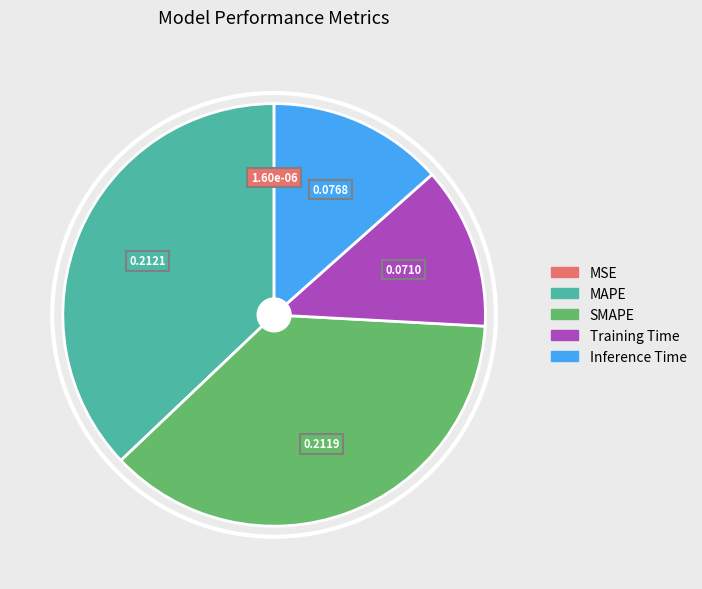

Is the sum of Training Time and Inference Time greater than half?

No